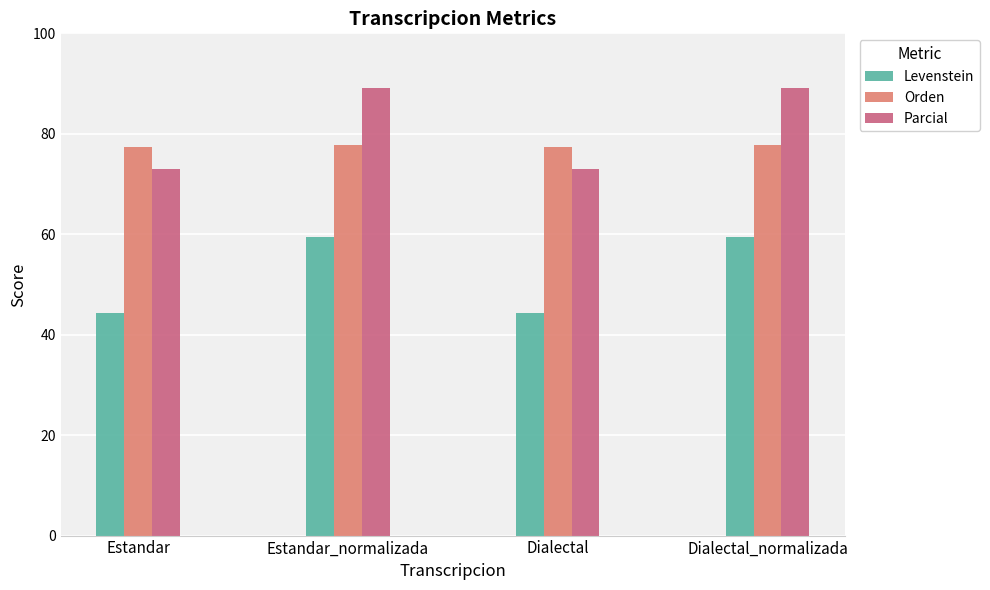

What is the greatest value displayed?

89.2